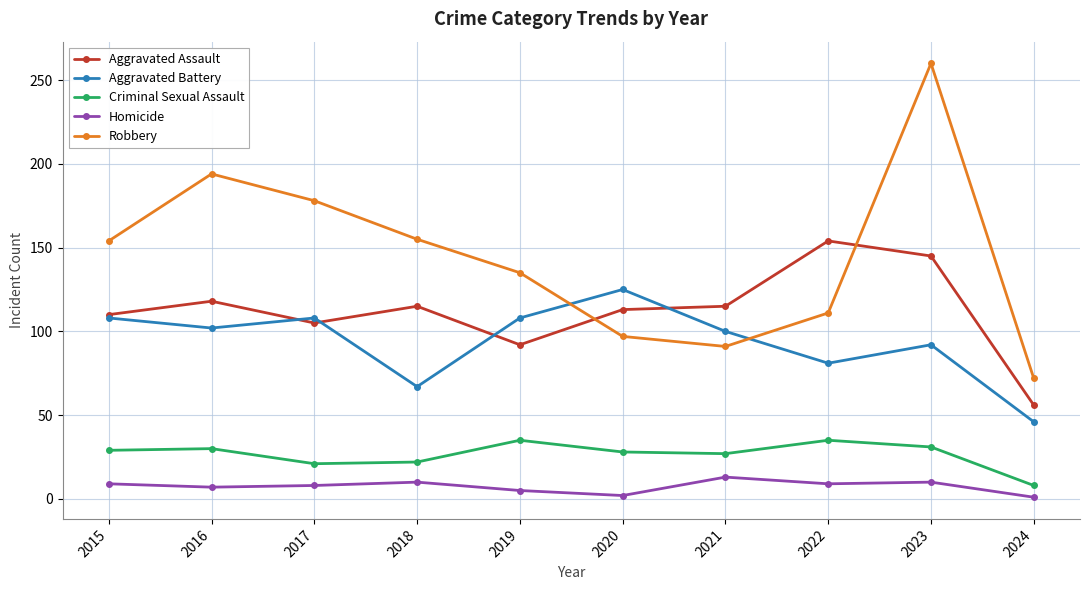

Where is Aggravated Battery nearest to the value 85?

2022